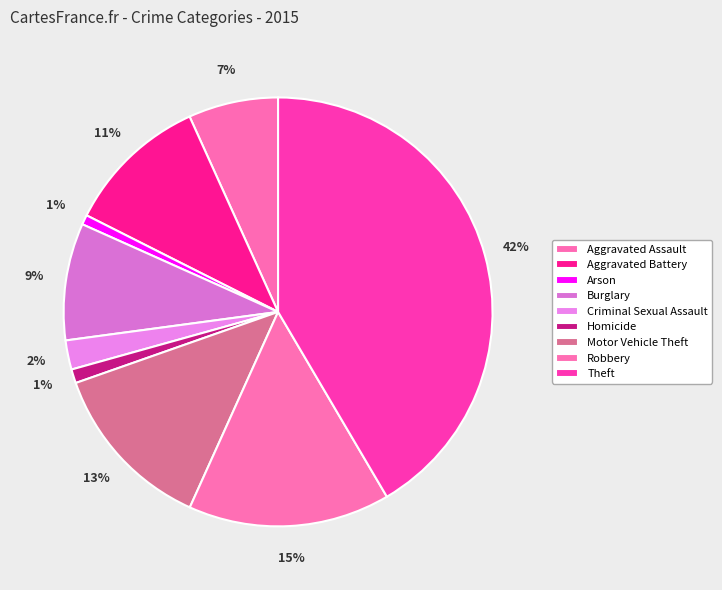

Is it true that Homicide is 11% of the pie?

False